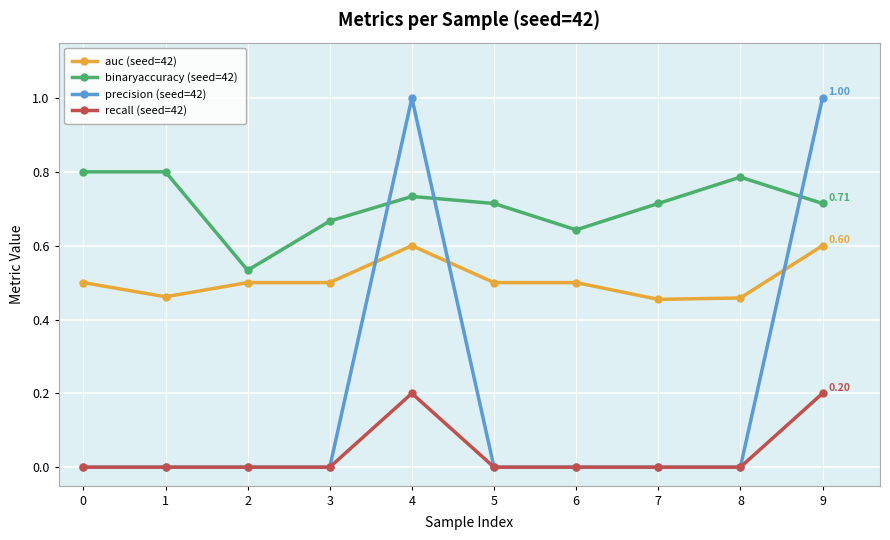

After their last crossing, which series has the higher values: auc (seed=42) or precision (seed=42)?

precision (seed=42)